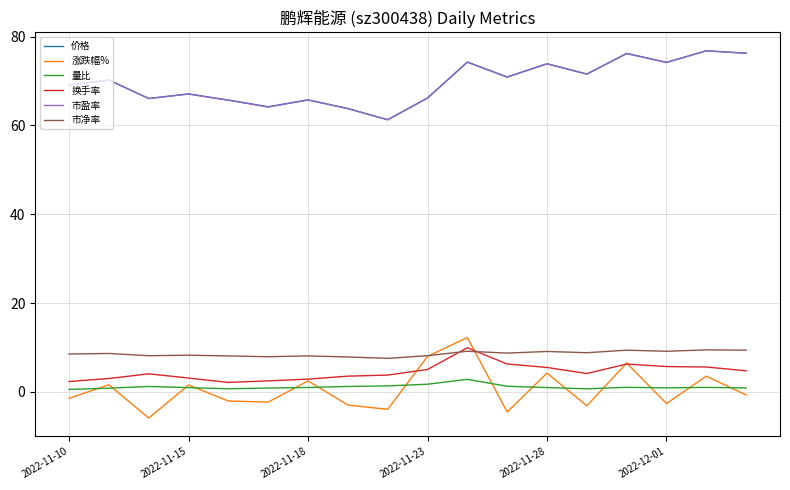

True or false: 量比 and 市净率 intersect in this chart.

False